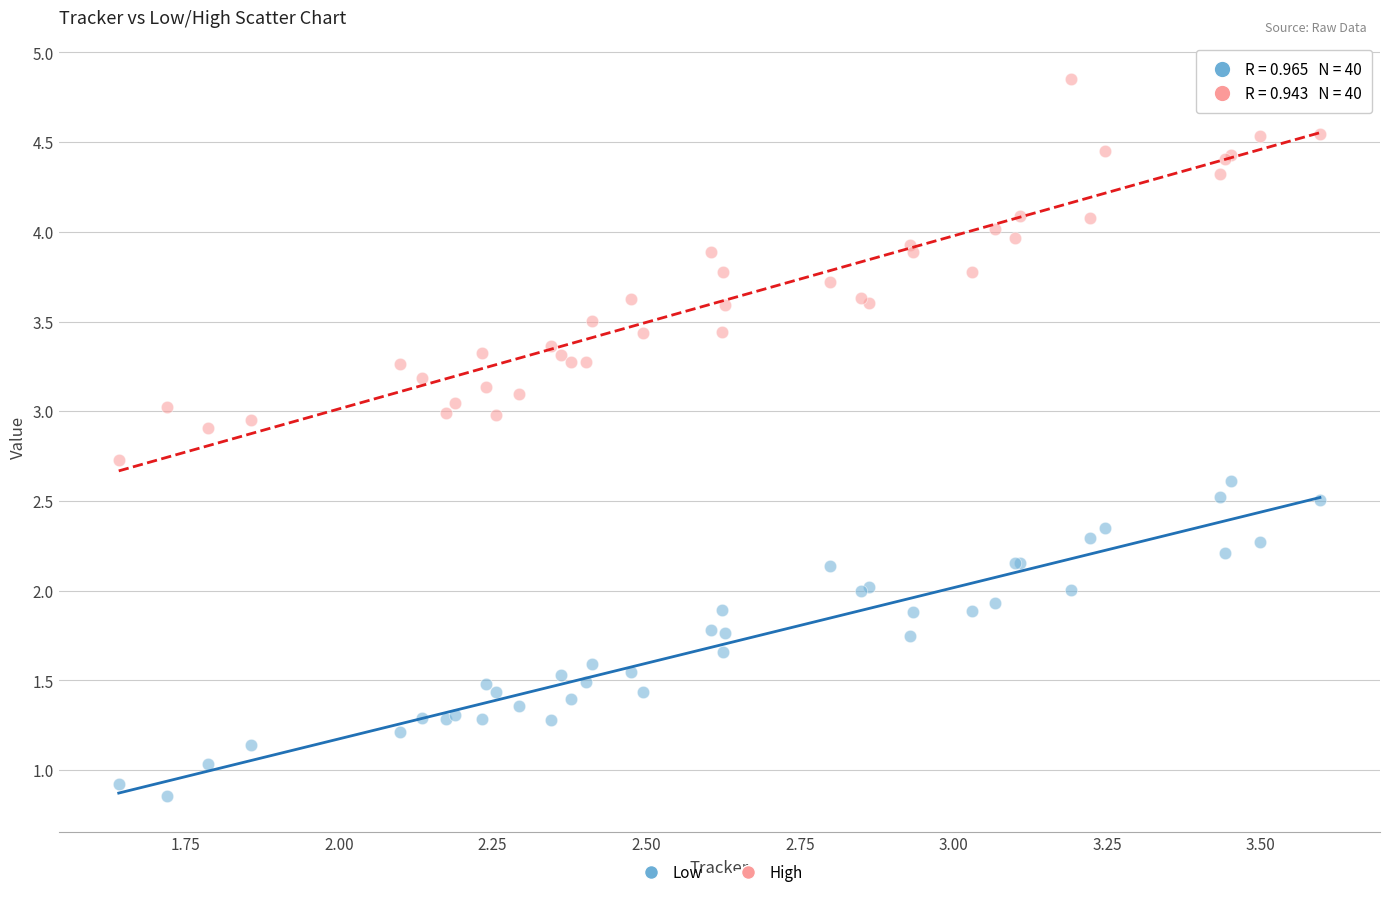

Which series has the widest spread of Y values?

High